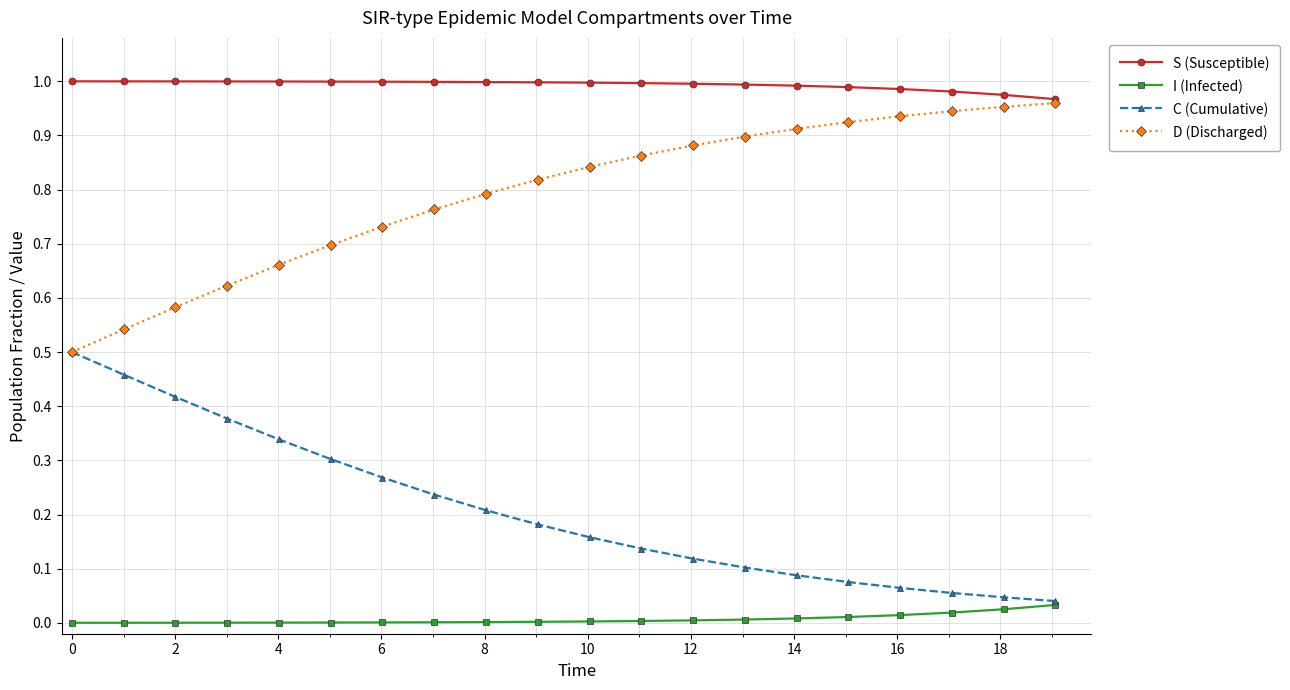

Which series has the largest total across all categories?

S (Susceptible)